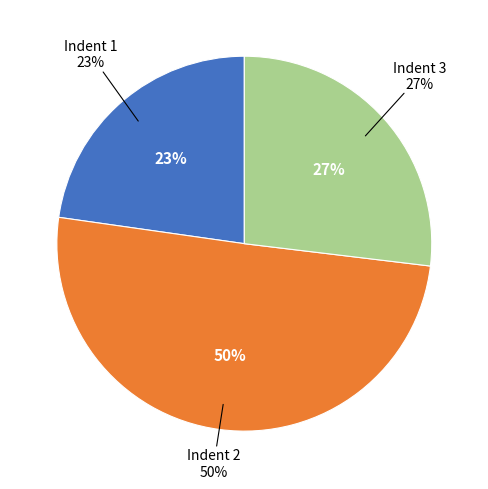

To the nearest percent, what percentage of the pie is Indent 1?

23%